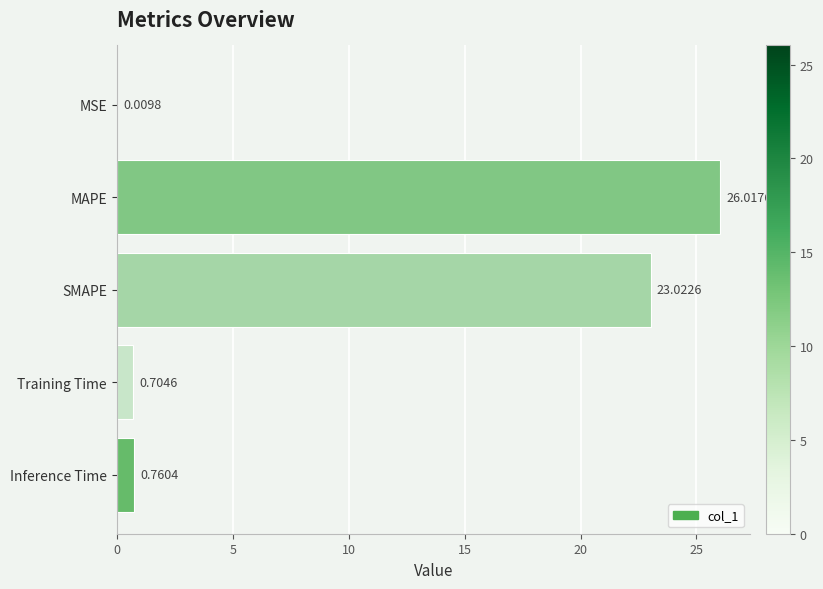

At which label is the value closest to 13?

SMAPE